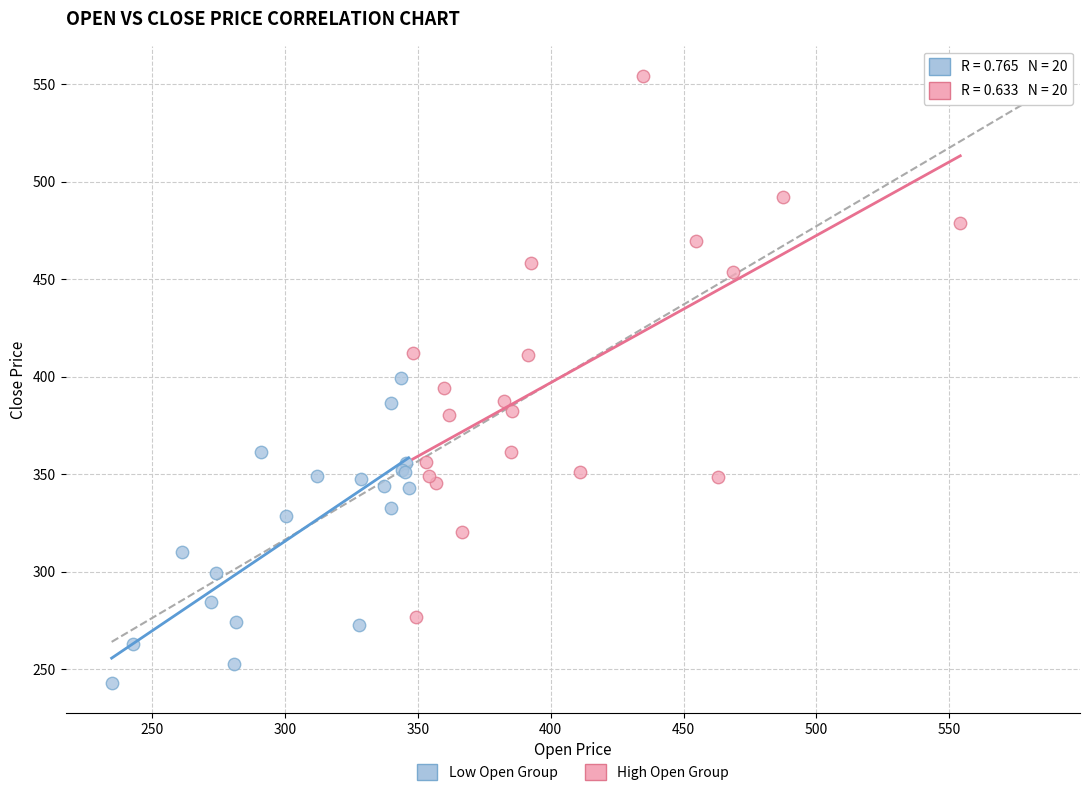

Which series contains the highest Y value?

High Open Group